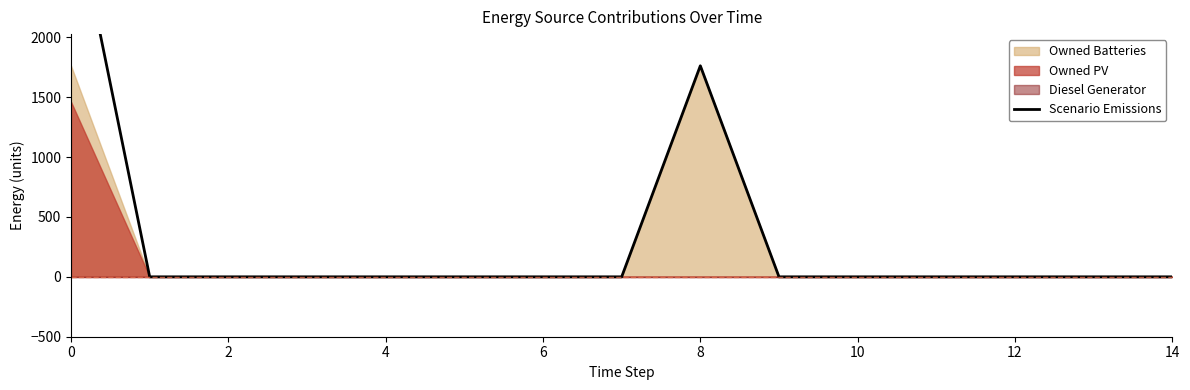

How many data points does each series have?

15